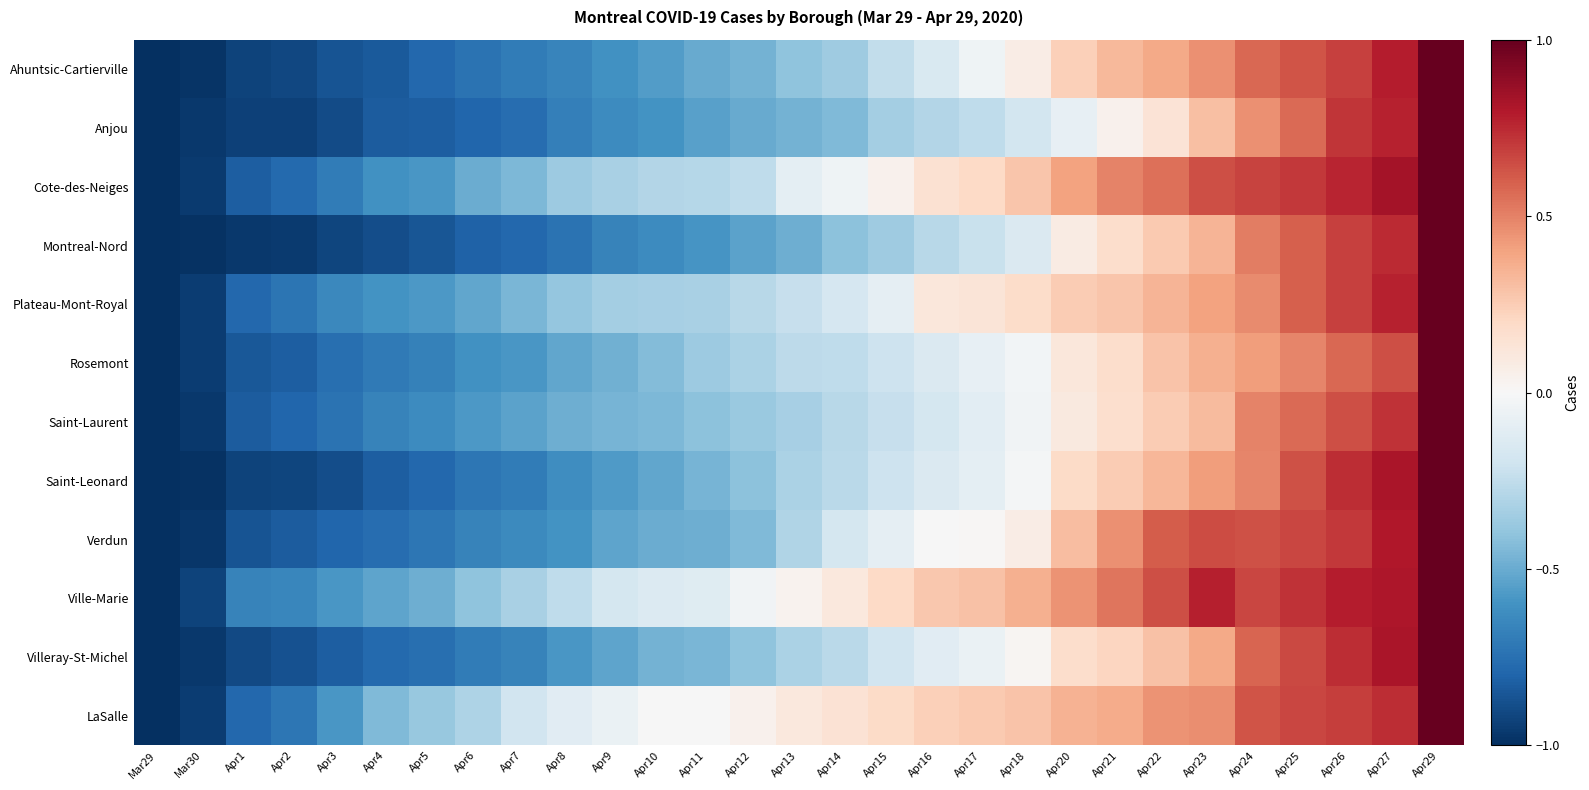

Reading left to right, list all the values displayed in this chart.

Ahuntsic-Cartierville: Mar29=-1.0	Mar30=-1.0	Apr1=-0.9	Apr2=-0.9	Apr3=-0.9	Apr4=-0.8	Apr5=-0.8	Apr6=-0.7	Apr7=-0.7	Apr8=-0.7	Apr9=-0.6	Apr10=-0.6	Apr11=-0.5	Apr12=-0.5	Apr13=-0.4	Apr14=-0.4	Apr15=-0.2	Apr16=-0.1	Apr17=-0.0	Apr18=0.1	Apr20=0.2	Apr21=0.3	Apr22=0.4	Apr23=0.5	Apr24=0.6	Apr25=0.6	Apr26=0.7	Apr27=0.8	Apr29=1.0
Anjou: Mar29=-1.0	Mar30=-1.0	Apr1=-0.9	Apr2=-0.9	Apr3=-0.9	Apr4=-0.8	Apr5=-0.8	Apr6=-0.8	Apr7=-0.8	Apr8=-0.7	Apr9=-0.6	Apr10=-0.6	Apr11=-0.5	Apr12=-0.5	Apr13=-0.5	Apr14=-0.4	Apr15=-0.3	Apr16=-0.3	Apr17=-0.3	Apr18=-0.2	Apr20=-0.1	Apr21=0.0	Apr22=0.1	Apr23=0.3	Apr24=0.5	Apr25=0.6	Apr26=0.7	Apr27=0.8	Apr29=1.0
Cote-des-Neiges: Mar29=-1.0	Mar30=-1.0	Apr1=-0.8	Apr2=-0.8	Apr3=-0.7	Apr4=-0.6	Apr5=-0.6	Apr6=-0.5	Apr7=-0.5	Apr8=-0.4	Apr9=-0.3	Apr10=-0.3	Apr11=-0.3	Apr12=-0.3	Apr13=-0.1	Apr14=-0.0	Apr15=0.0	Apr16=0.2	Apr17=0.2	Apr18=0.3	Apr20=0.4	Apr21=0.5	Apr22=0.6	Apr23=0.6	Apr24=0.7	Apr25=0.7	Apr26=0.8	Apr27=0.8	Apr29=1.0
Montreal-Nord: Mar29=-1.0	Mar30=-1.0	Apr1=-1.0	Apr2=-1.0	Apr3=-0.9	Apr4=-0.9	Apr5=-0.9	Apr6=-0.8	Apr7=-0.8	Apr8=-0.7	Apr9=-0.7	Apr10=-0.6	Apr11=-0.6	Apr12=-0.5	Apr13=-0.5	Apr14=-0.4	Apr15=-0.4	Apr16=-0.3	Apr17=-0.2	Apr18=-0.1	Apr20=0.1	Apr21=0.2	Apr22=0.3	Apr23=0.3	Apr24=0.5	Apr25=0.6	Apr26=0.7	Apr27=0.7	Apr29=1.0
Plateau-Mont-Royal: Mar29=-1.0	Mar30=-0.9	Apr1=-0.8	Apr2=-0.7	Apr3=-0.6	Apr4=-0.6	Apr5=-0.6	Apr6=-0.5	Apr7=-0.5	Apr8=-0.4	Apr9=-0.3	Apr10=-0.3	Apr11=-0.3	Apr12=-0.3	Apr13=-0.2	Apr14=-0.2	Apr15=-0.1	Apr16=0.1	Apr17=0.1	Apr18=0.2	Apr20=0.3	Apr21=0.3	Apr22=0.3	Apr23=0.4	Apr24=0.5	Apr25=0.6	Apr26=0.7	Apr27=0.8	Apr29=1.0
Rosemont: Mar29=-1.0	Mar30=-1.0	Apr1=-0.8	Apr2=-0.8	Apr3=-0.8	Apr4=-0.7	Apr5=-0.7	Apr6=-0.6	Apr7=-0.6	Apr8=-0.5	Apr9=-0.5	Apr10=-0.4	Apr11=-0.4	Apr12=-0.3	Apr13=-0.3	Apr14=-0.3	Apr15=-0.2	Apr16=-0.1	Apr17=-0.1	Apr18=-0.0	Apr20=0.1	Apr21=0.2	Apr22=0.3	Apr23=0.4	Apr24=0.4	Apr25=0.5	Apr26=0.6	Apr27=0.6	Apr29=1.0
Saint-Laurent: Mar29=-1.0	Mar30=-1.0	Apr1=-0.8	Apr2=-0.8	Apr3=-0.7	Apr4=-0.7	Apr5=-0.6	Apr6=-0.6	Apr7=-0.5	Apr8=-0.5	Apr9=-0.5	Apr10=-0.4	Apr11=-0.4	Apr12=-0.4	Apr13=-0.3	Apr14=-0.3	Apr15=-0.2	Apr16=-0.2	Apr17=-0.1	Apr18=-0.0	Apr20=0.1	Apr21=0.2	Apr22=0.3	Apr23=0.3	Apr24=0.5	Apr25=0.6	Apr26=0.6	Apr27=0.7	Apr29=1.0
Saint-Leonard: Mar29=-1.0	Mar30=-1.0	Apr1=-0.9	Apr2=-0.9	Apr3=-0.9	Apr4=-0.8	Apr5=-0.8	Apr6=-0.7	Apr7=-0.7	Apr8=-0.6	Apr9=-0.6	Apr10=-0.5	Apr11=-0.5	Apr12=-0.4	Apr13=-0.3	Apr14=-0.3	Apr15=-0.2	Apr16=-0.1	Apr17=-0.1	Apr18=-0.0	Apr20=0.2	Apr21=0.3	Apr22=0.3	Apr23=0.4	Apr24=0.5	Apr25=0.6	Apr26=0.7	Apr27=0.8	Apr29=1.0
Verdun: Mar29=-1.0	Mar30=-1.0	Apr1=-0.9	Apr2=-0.8	Apr3=-0.8	Apr4=-0.8	Apr5=-0.7	Apr6=-0.7	Apr7=-0.6	Apr8=-0.6	Apr9=-0.5	Apr10=-0.5	Apr11=-0.5	Apr12=-0.4	Apr13=-0.3	Apr14=-0.2	Apr15=-0.1	Apr16=-0.0	Apr17=0.0	Apr18=0.1	Apr20=0.3	Apr21=0.5	Apr22=0.6	Apr23=0.7	Apr24=0.6	Apr25=0.7	Apr26=0.7	Apr27=0.8	Apr29=1.0
Ville-Marie: Mar29=-1.0	Mar30=-0.9	Apr1=-0.7	Apr2=-0.7	Apr3=-0.6	Apr4=-0.5	Apr5=-0.5	Apr6=-0.4	Apr7=-0.3	Apr8=-0.3	Apr9=-0.2	Apr10=-0.1	Apr11=-0.1	Apr12=-0.0	Apr13=0.0	Apr14=0.1	Apr15=0.2	Apr16=0.3	Apr17=0.3	Apr18=0.4	Apr20=0.4	Apr21=0.5	Apr22=0.6	Apr23=0.8	Apr24=0.7	Apr25=0.7	Apr26=0.8	Apr27=0.8	Apr29=1.0
Villeray-St-Michel: Mar29=-1.0	Mar30=-1.0	Apr1=-0.9	Apr2=-0.9	Apr3=-0.8	Apr4=-0.8	Apr5=-0.8	Apr6=-0.7	Apr7=-0.7	Apr8=-0.6	Apr9=-0.5	Apr10=-0.5	Apr11=-0.5	Apr12=-0.4	Apr13=-0.3	Apr14=-0.3	Apr15=-0.2	Apr16=-0.1	Apr17=-0.1	Apr18=0.0	Apr20=0.2	Apr21=0.2	Apr22=0.3	Apr23=0.4	Apr24=0.6	Apr25=0.7	Apr26=0.7	Apr27=0.8	Apr29=1.0
LaSalle: Mar29=-1.0	Mar30=-1.0	Apr1=-0.8	Apr2=-0.7	Apr3=-0.6	Apr4=-0.4	Apr5=-0.4	Apr6=-0.3	Apr7=-0.2	Apr8=-0.1	Apr9=-0.1	Apr10=-0.0	Apr11=-0.0	Apr12=0.0	Apr13=0.1	Apr14=0.1	Apr15=0.2	Apr16=0.2	Apr17=0.3	Apr18=0.3	Apr20=0.3	Apr21=0.4	Apr22=0.5	Apr23=0.5	Apr24=0.6	Apr25=0.7	Apr26=0.7	Apr27=0.7	Apr29=1.0